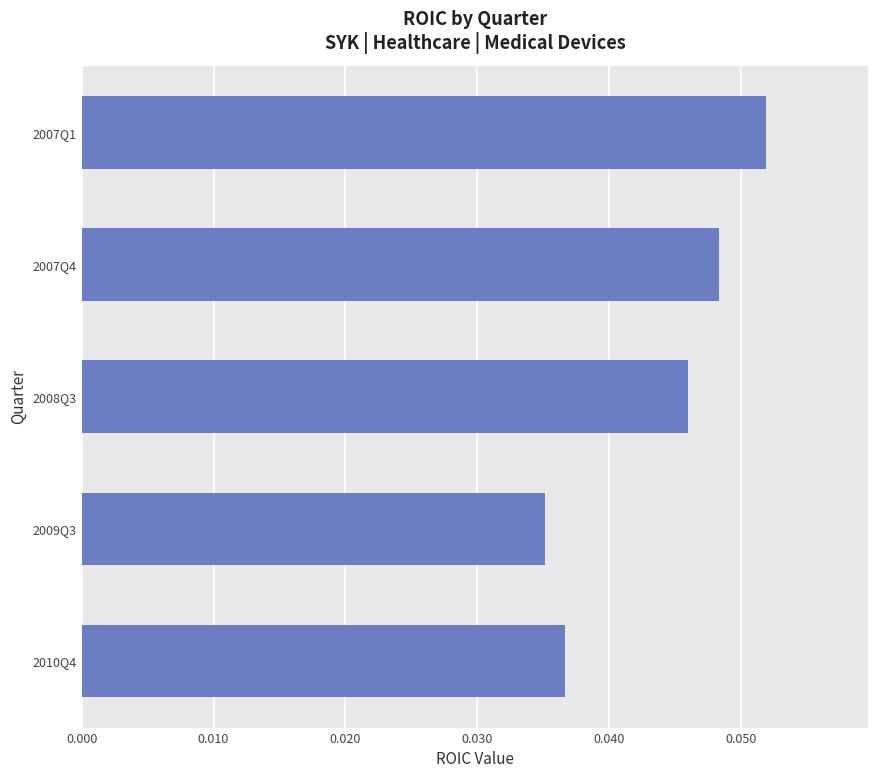

The value at 2007Q4 is 0.1. True or false?

False